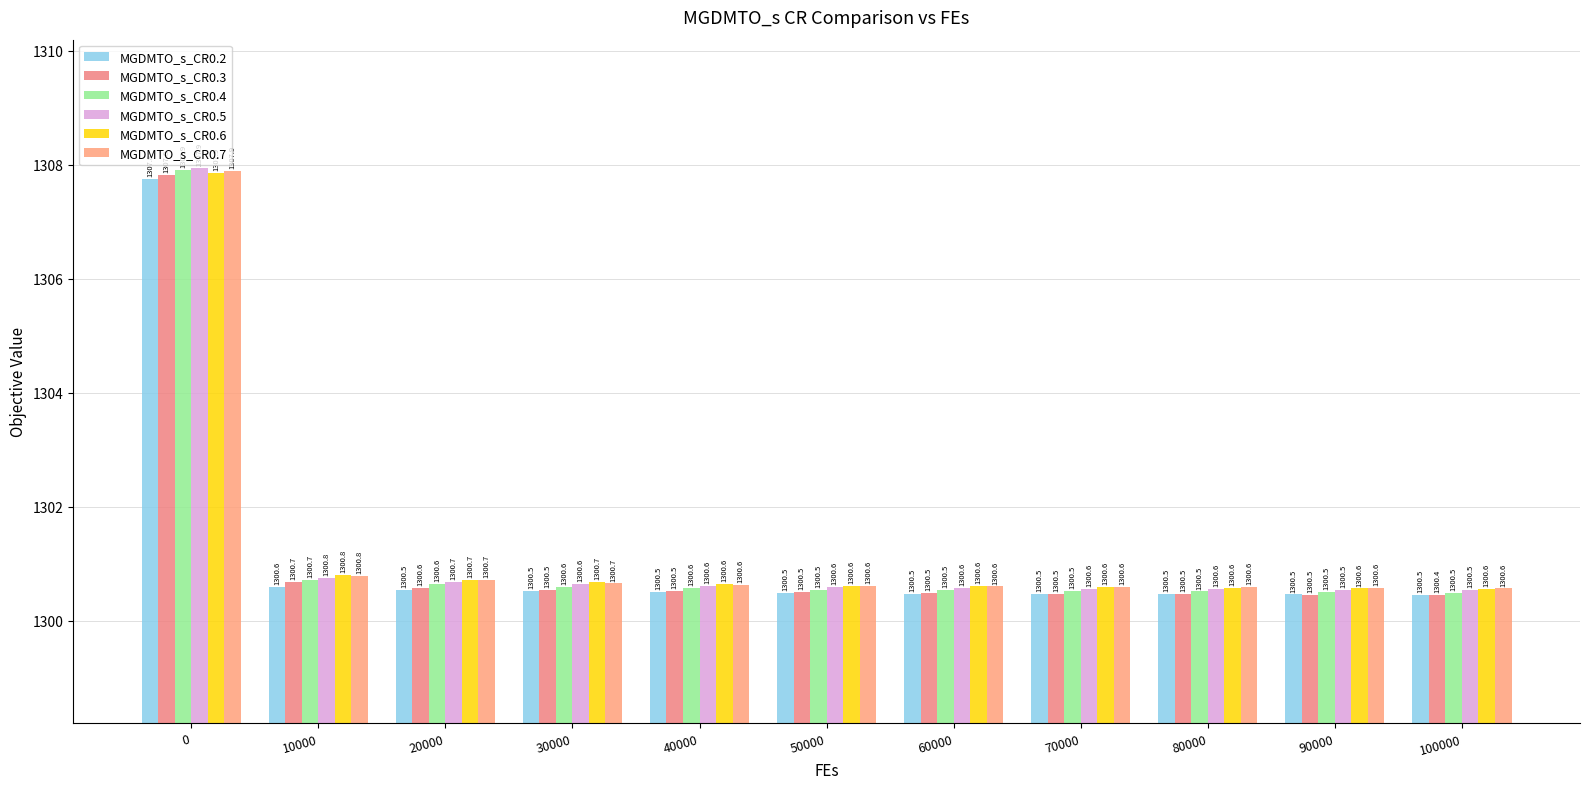

Reading right to left, transcribe all the data shown in this chart.

MGDMTO_s_CR0.2: 1300.5	1300.5	1300.5	1300.5	1300.5	1300.5	1300.5	1300.5	1300.5	1300.6	1307.8
MGDMTO_s_CR0.3: 1300.4	1300.5	1300.5	1300.5	1300.5	1300.5	1300.5	1300.5	1300.6	1300.7	1307.8
MGDMTO_s_CR0.4: 1300.5	1300.5	1300.5	1300.5	1300.5	1300.5	1300.6	1300.6	1300.6	1300.7	1307.9
MGDMTO_s_CR0.5: 1300.5	1300.5	1300.6	1300.6	1300.6	1300.6	1300.6	1300.6	1300.7	1300.8	1307.9
MGDMTO_s_CR0.6: 1300.6	1300.6	1300.6	1300.6	1300.6	1300.6	1300.6	1300.7	1300.7	1300.8	1307.9
MGDMTO_s_CR0.7: 1300.6	1300.6	1300.6	1300.6	1300.6	1300.6	1300.6	1300.7	1300.7	1300.8	1307.9